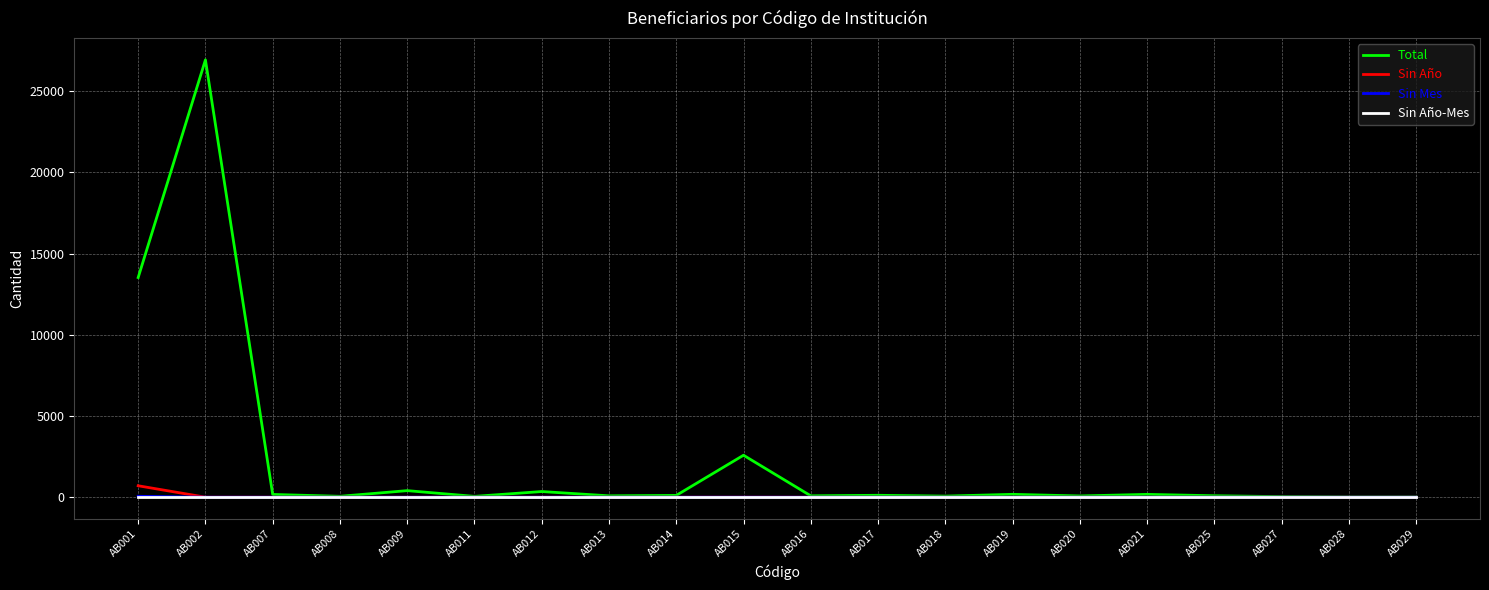

What are all the series names shown in the legend?

Total, Sin Año, Sin Mes, Sin Año-Mes